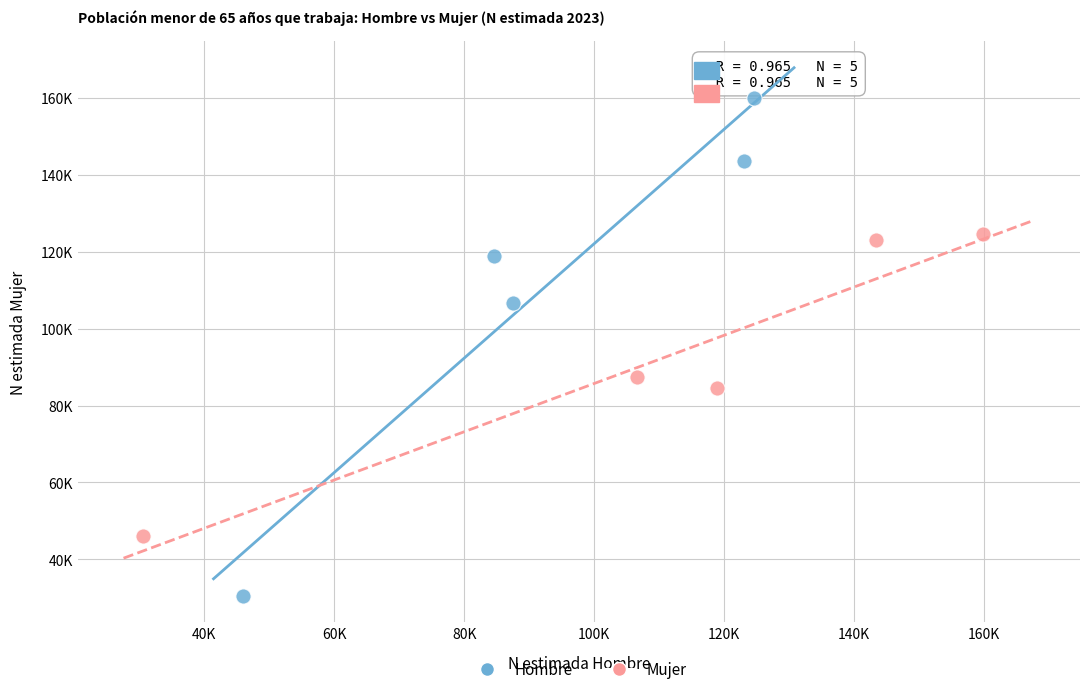

Which series reaches the maximum Y coordinate?

Hombre